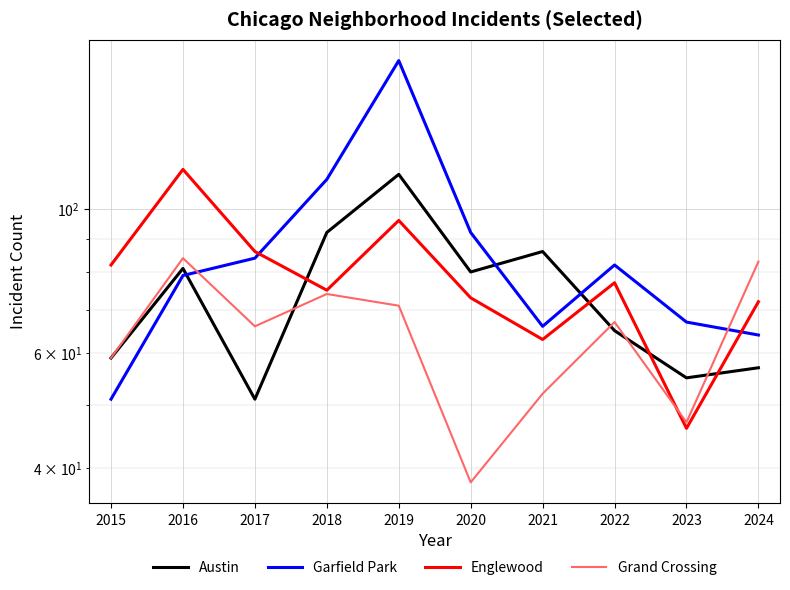

What is the sum of the Grand Crossing values at 2020 and 2019?

109